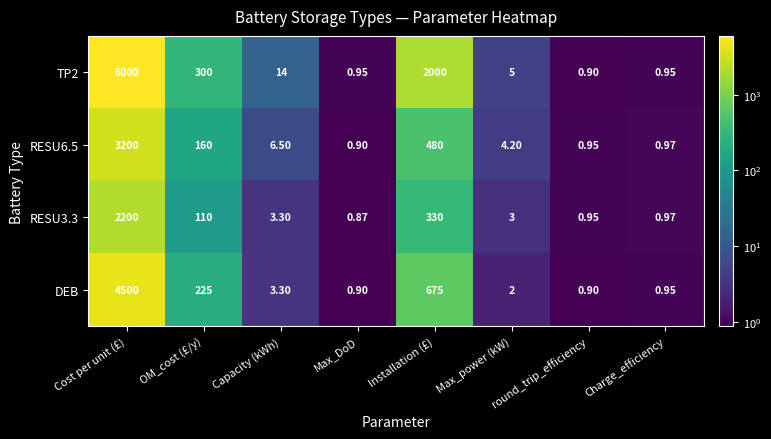

Which series has the largest total across all categories?

TP2